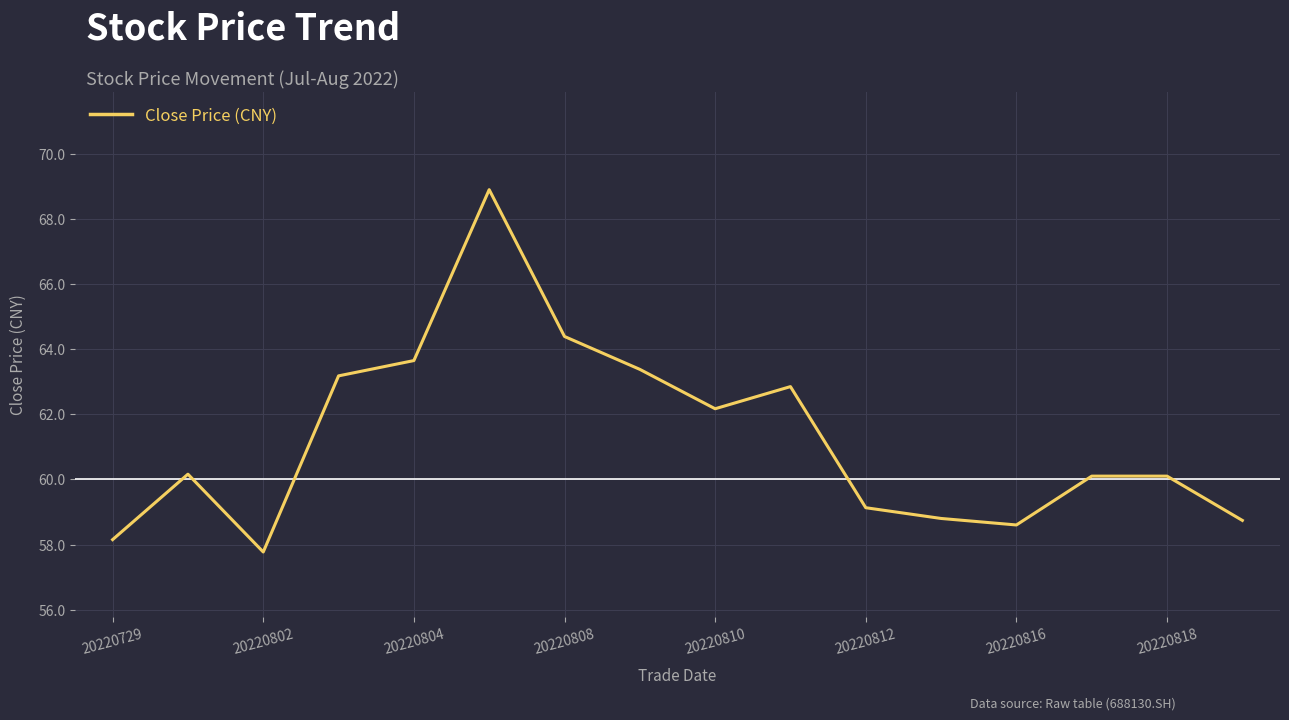

Is this an area chart (filled region under the line)?

No